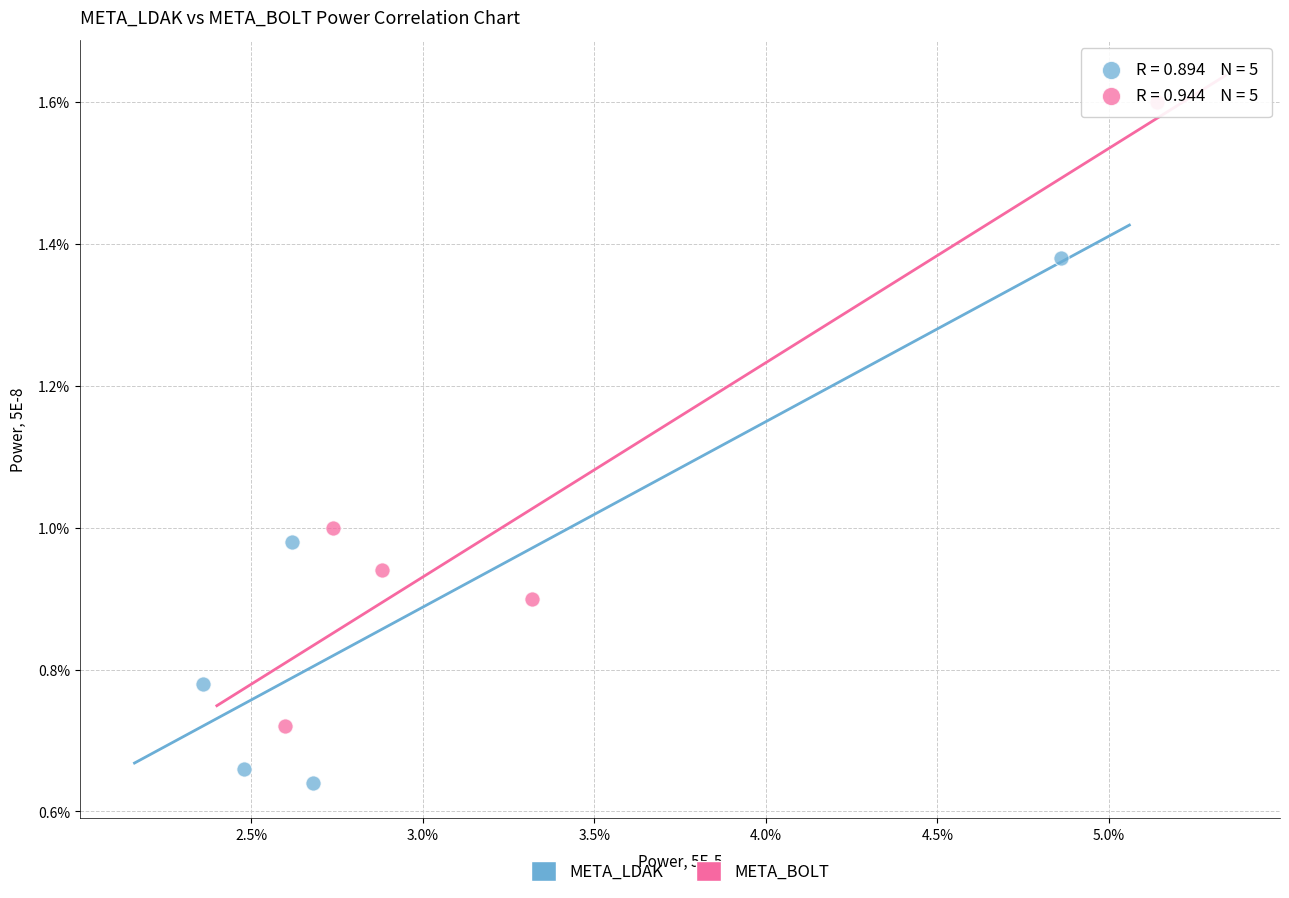

What are all the series names shown in the legend?

META_LDAK, META_BOLT